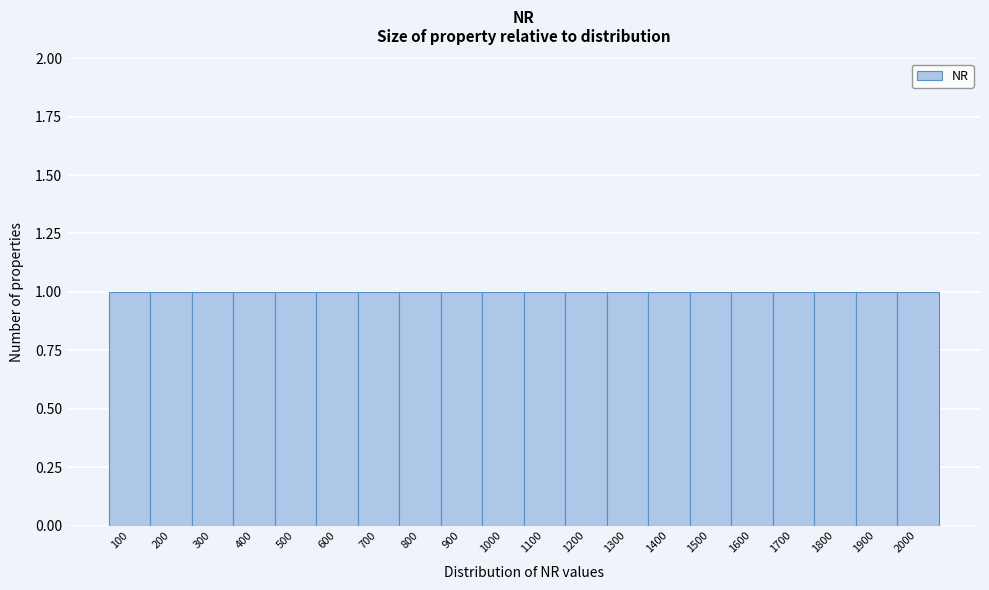

Reading left to right, list every bar in this chart as the range it spans on the x-axis followed by its height. The values are not printed on the chart, so give them approximately, as read against the axis.

50 to 150: 1
150 to 250: 1
250 to 350: 1
350 to 450: 1
450 to 550: 1
550 to 650: 1
650 to 750: 1
750 to 850: 1
850 to 950: 1
950 to 1050: 1
1050 to 1150: 1
1150 to 1250: 1
1250 to 1350: 1
1350 to 1450: 1
1450 to 1550: 1
1550 to 1650: 1
1650 to 1750: 1
1750 to 1850: 1
1850 to 1950: 1
1950 to 2050: 1